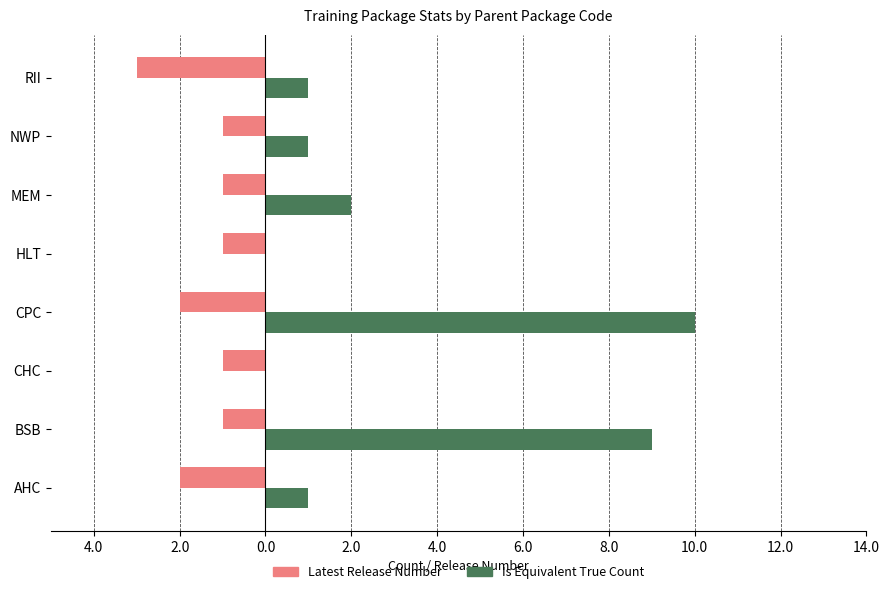

What are all the series names shown in the legend?

Latest Release Number, Is Equivalent True Count